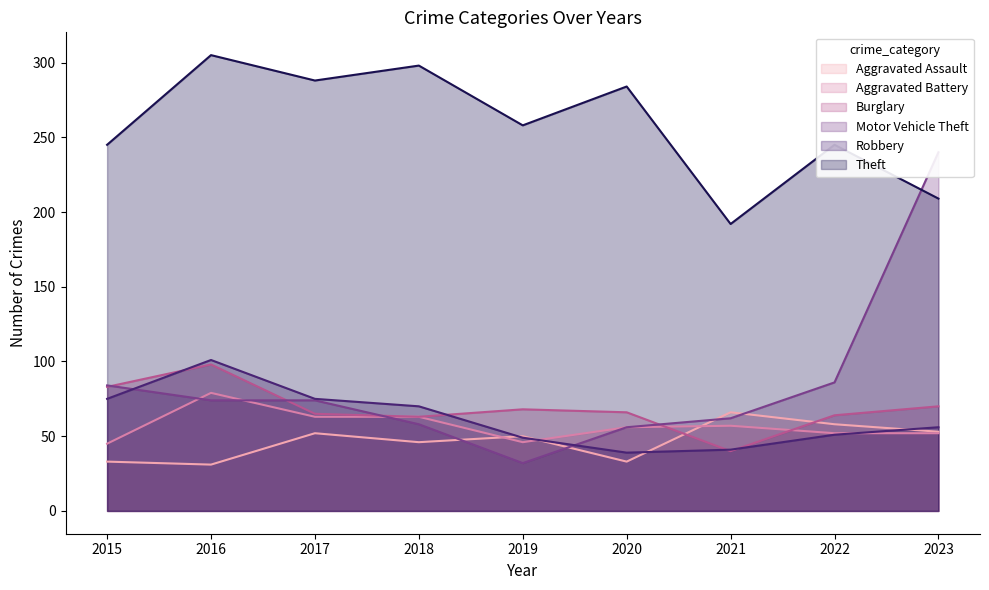

The Burglary series shows 39 at 2020. True or false?

False